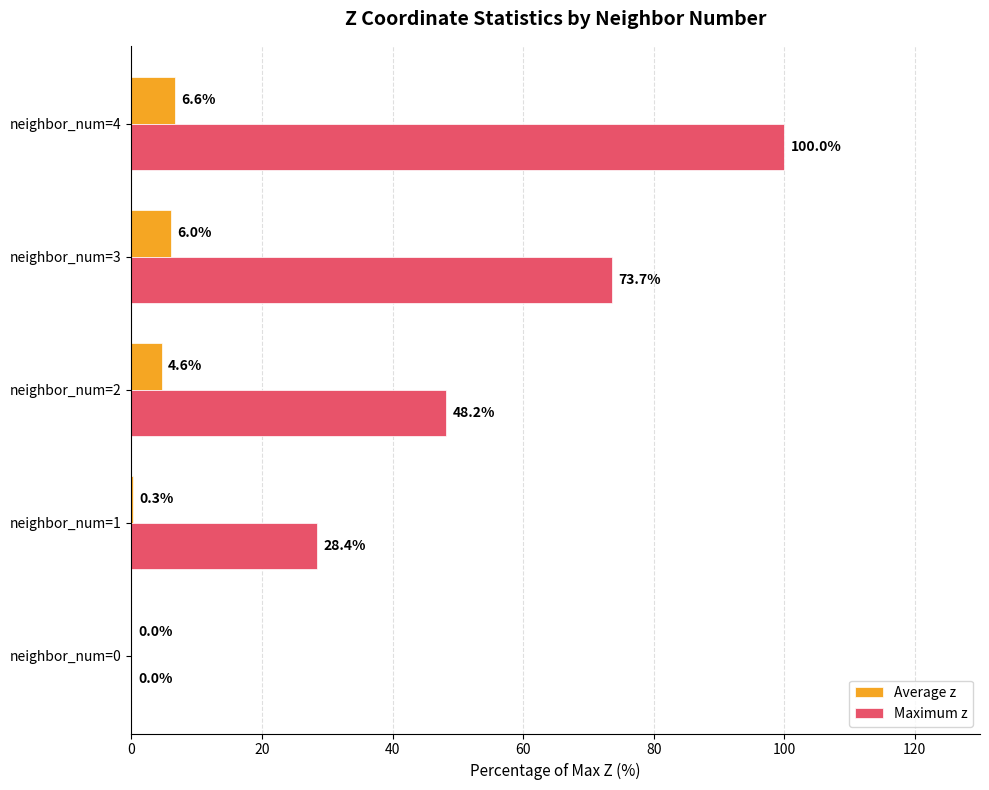

At which label is Maximum z closest to 50?

neighbor_num=2